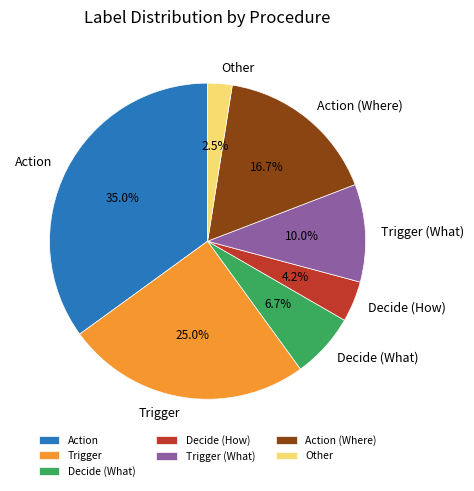

Between Decide (What) and Decide (How), which is larger?

Decide (What)